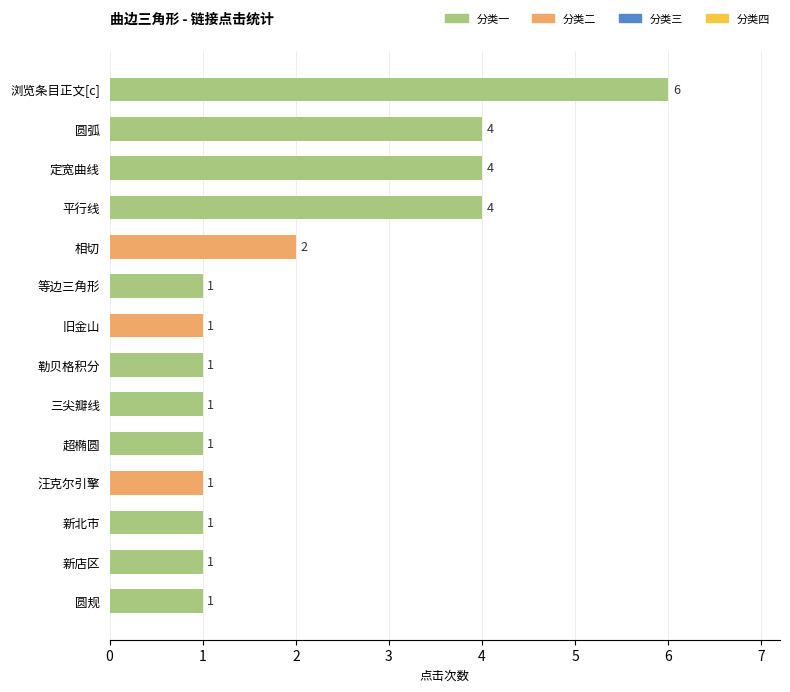

The value at 定宽曲线 is 6. True or false?

False